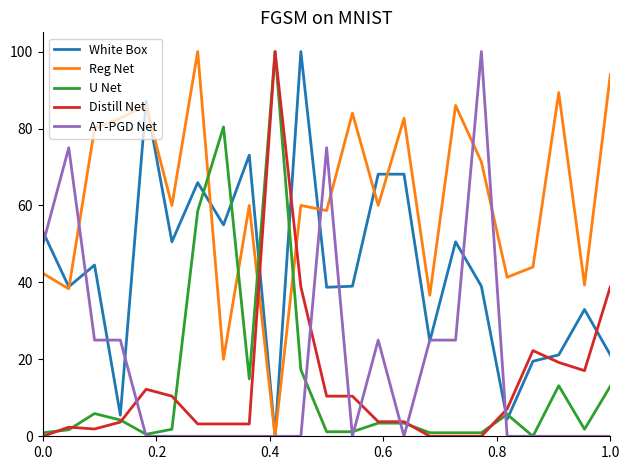

How many intersections are there between Distill Net and AT-PGD Net?

7